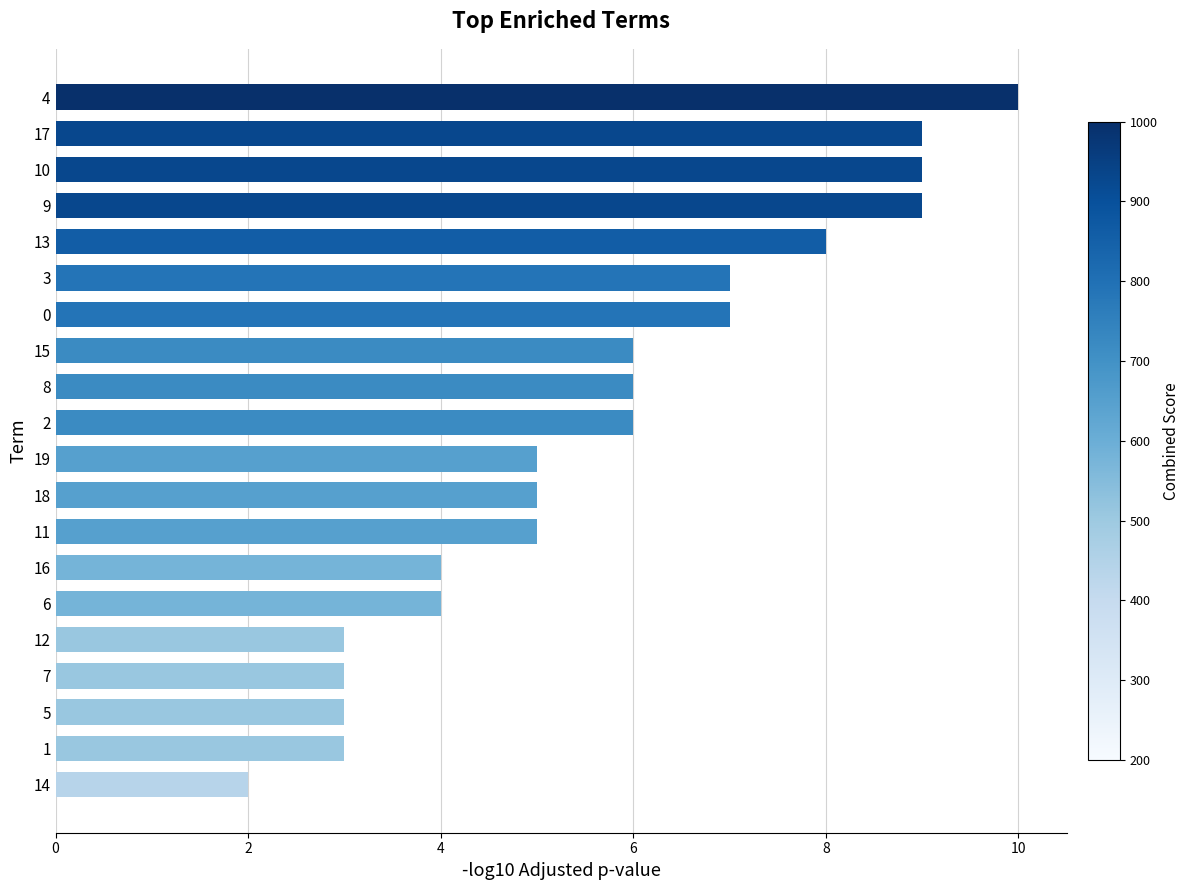

What is the greatest value displayed?

10